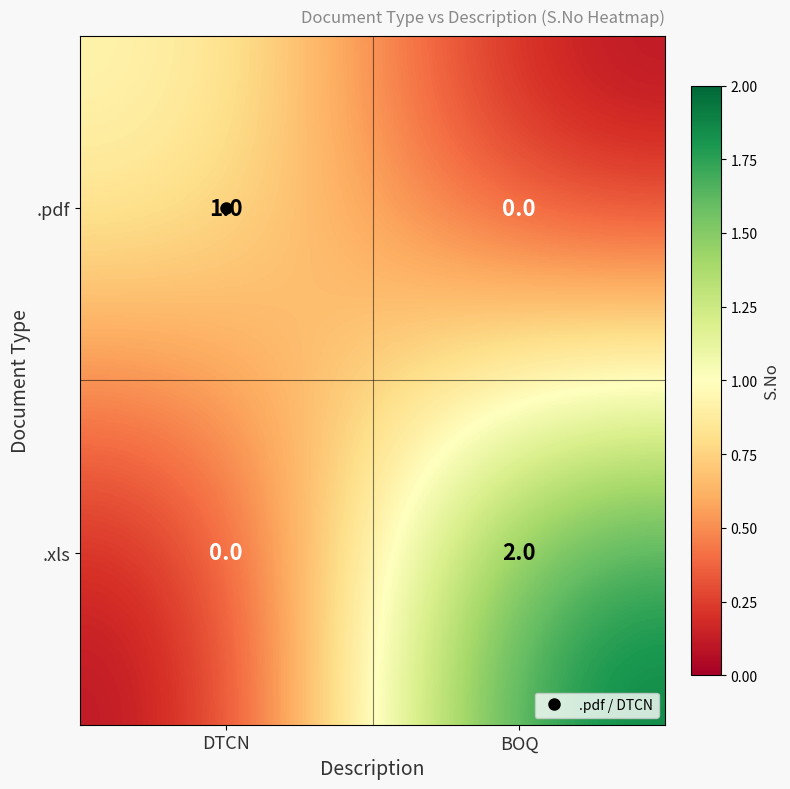

At which category is the sum across all series the highest?

BOQ